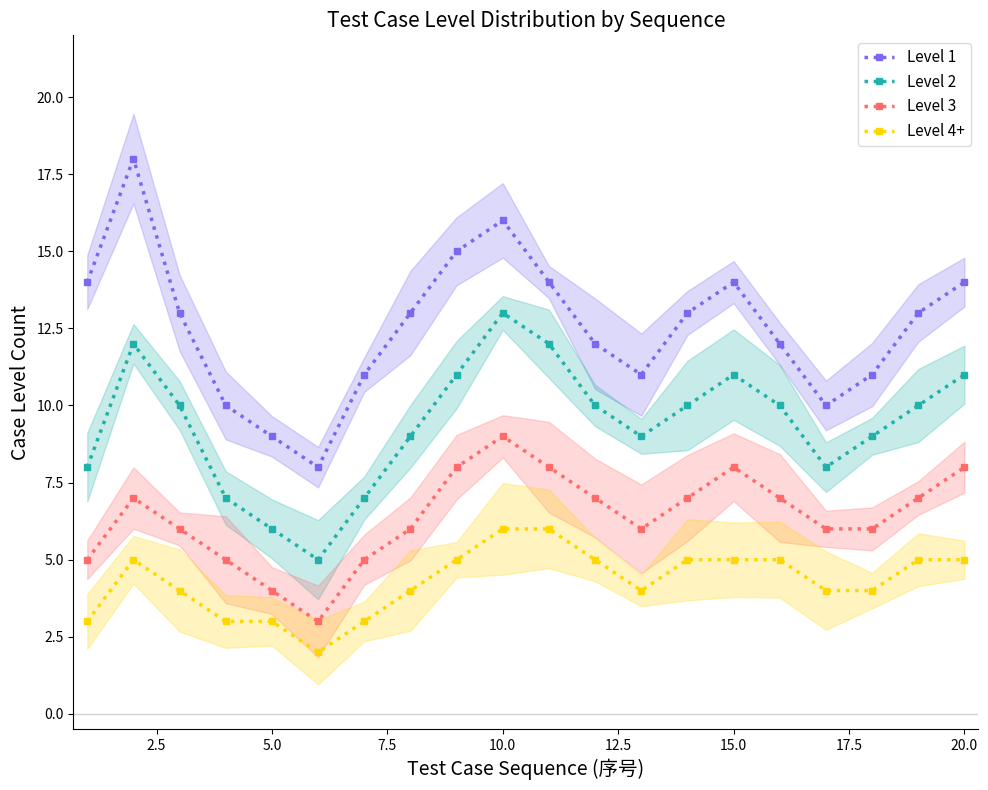

True or false: Level 2 and Level 3 intersect in this chart.

False